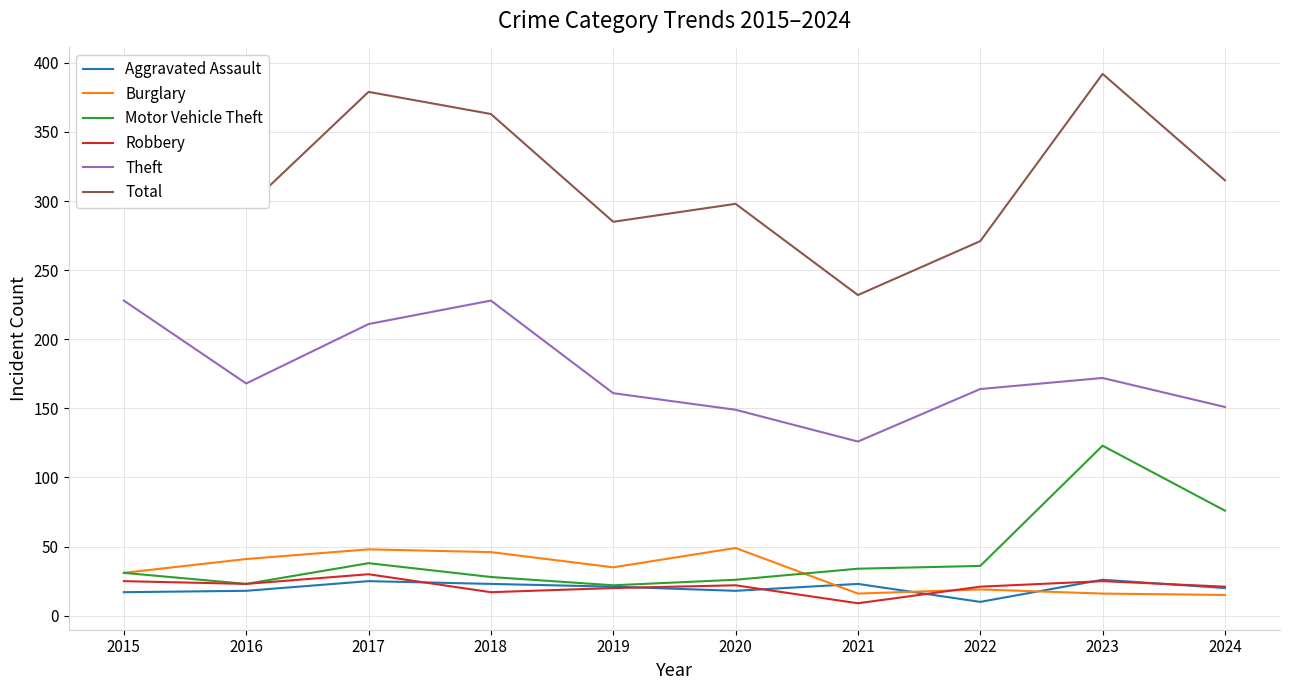

Count the number of categories in the chart.

10